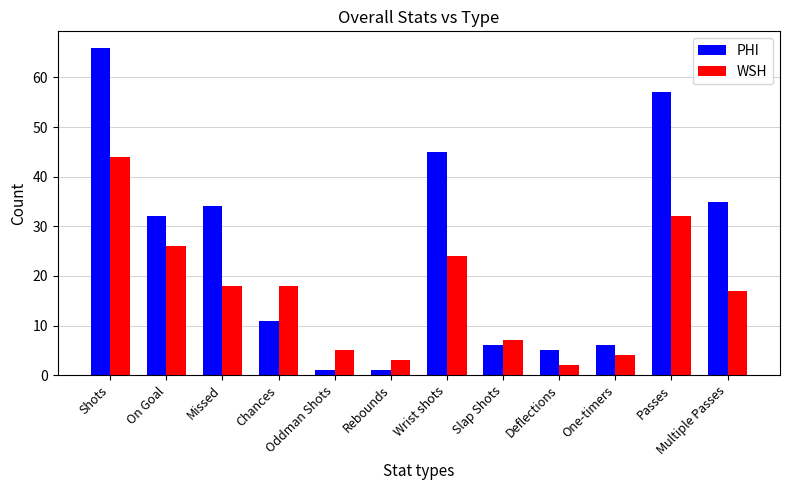

Is the value of WSH at Shots greater than the value of PHI at Missed?

Yes